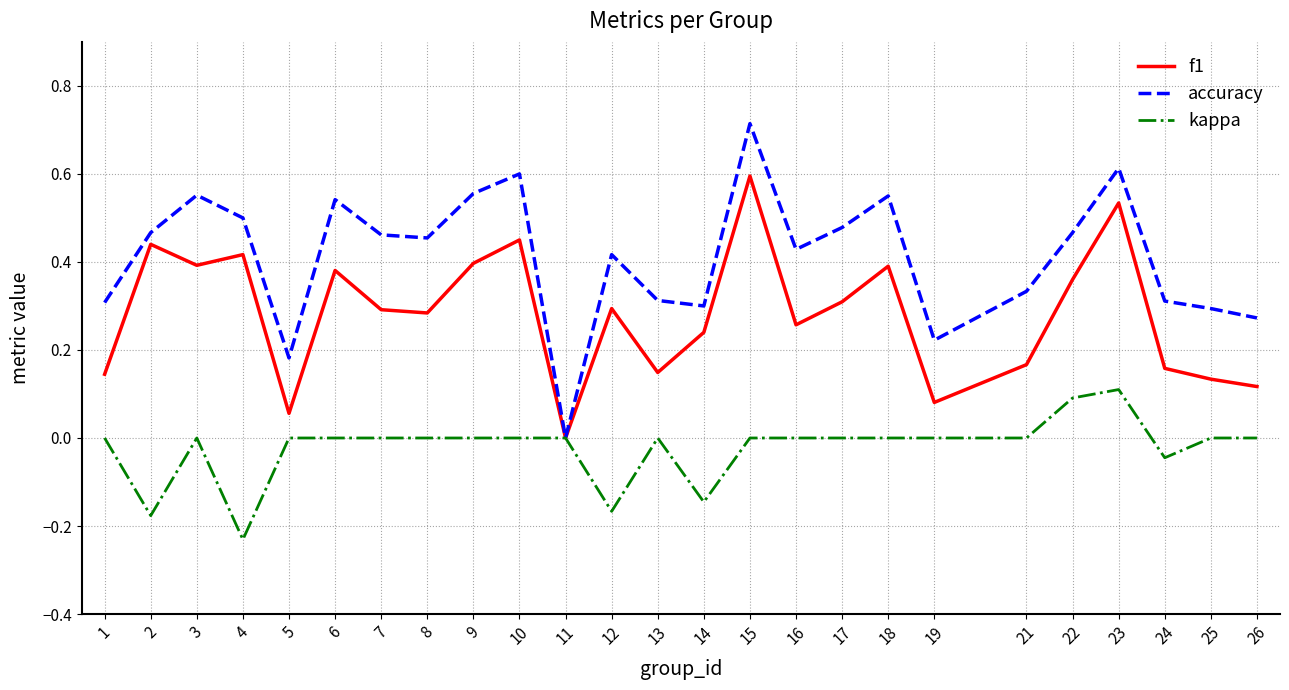

Which series has the largest total across all categories?

accuracy